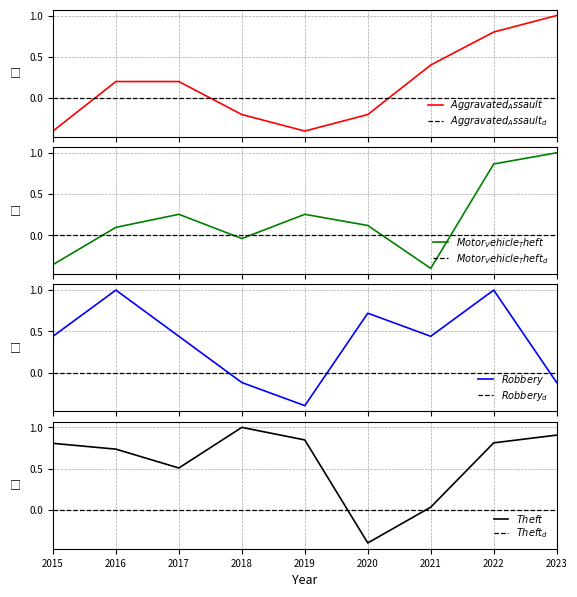

At which label does Theft first exceed 0?

2015